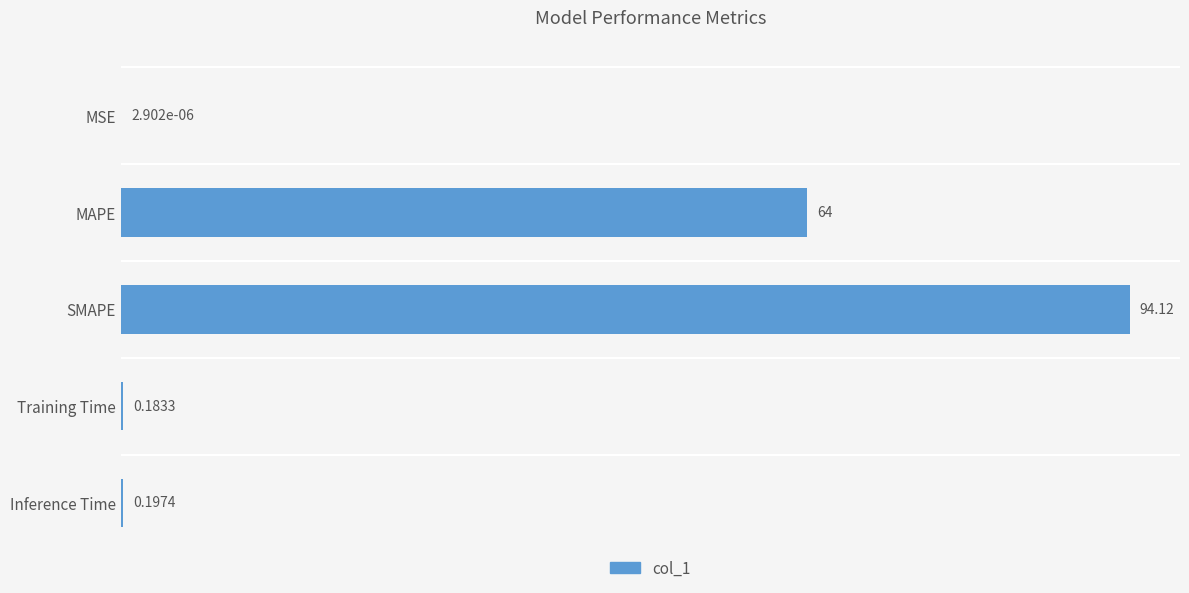

Where is the data nearest to the value 47?

MAPE